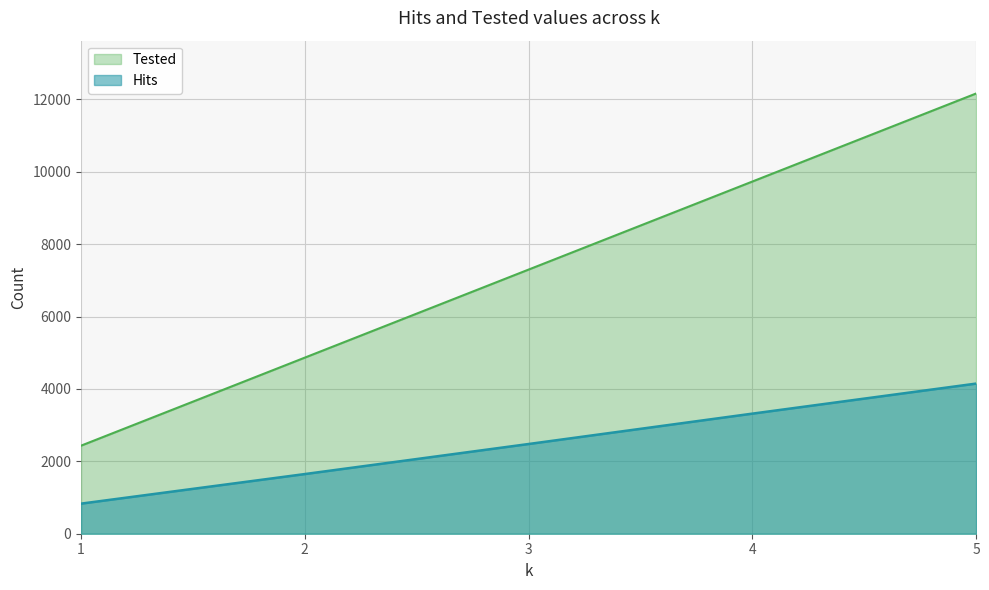

What are all the series names shown in the legend?

Tested, Hits